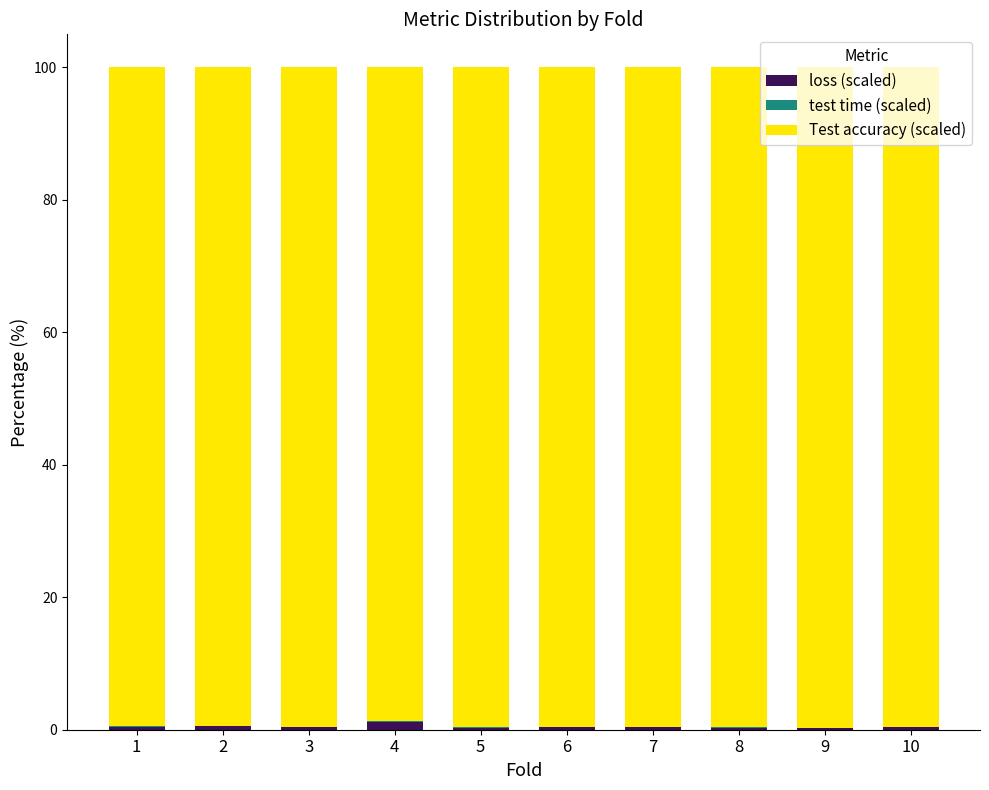

True or false: loss (scaled) has a value of 0.3 at 7.

True